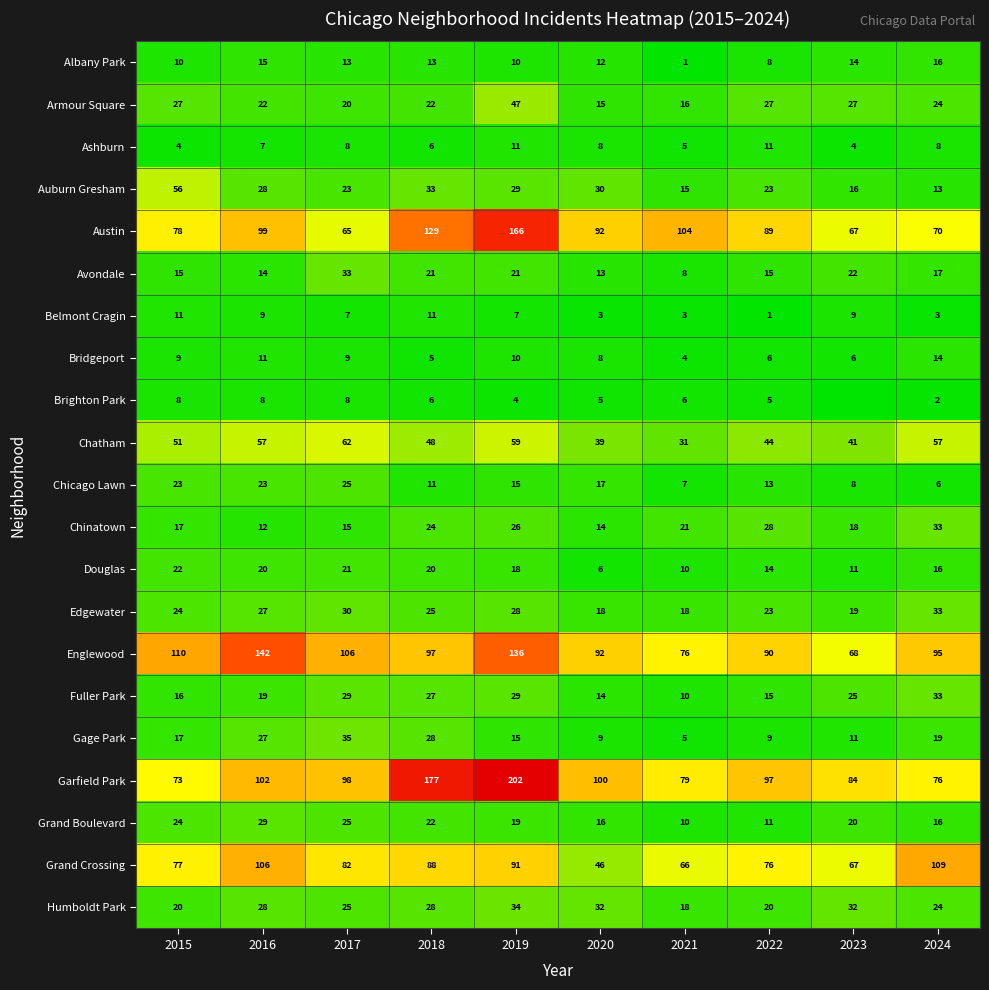

What is the total value across all series at 2019?

977